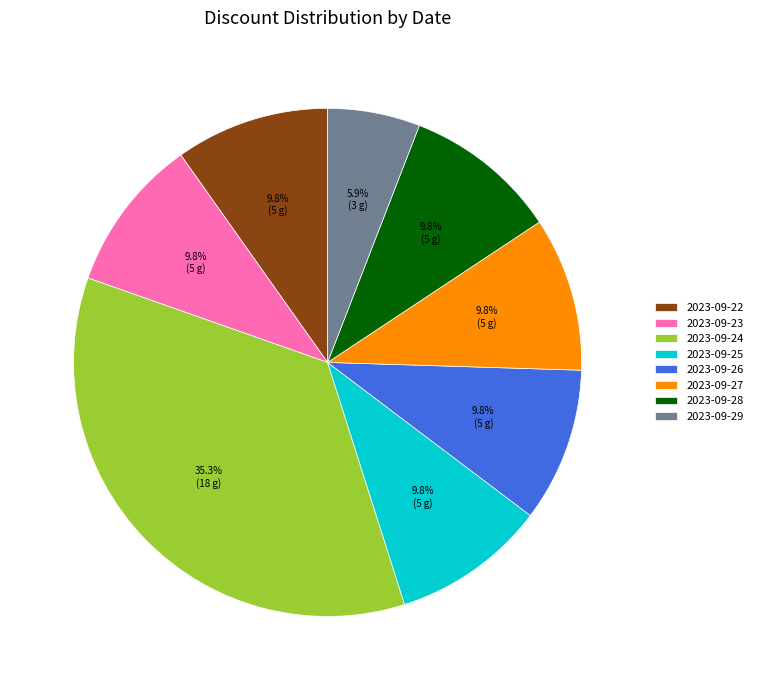

To the nearest percent, what portion does 2023-09-25 represent?

10%